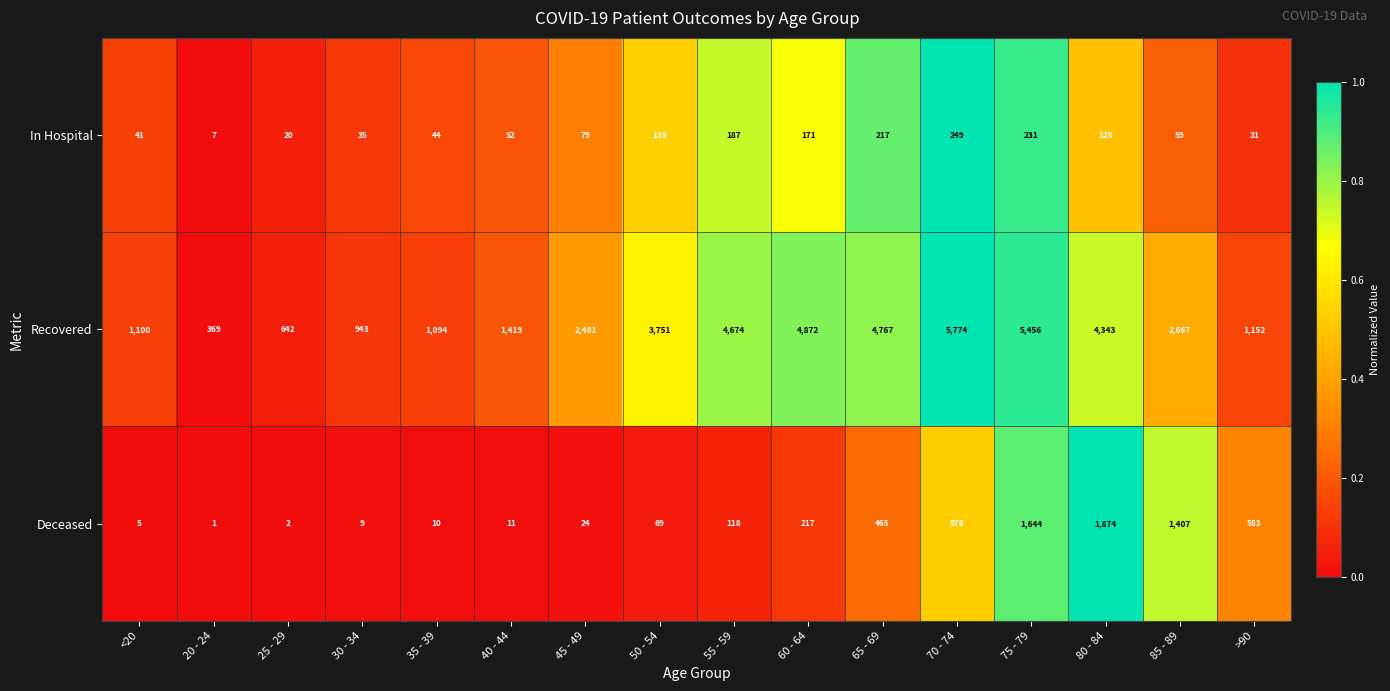

How many distinct data groups are displayed?

3